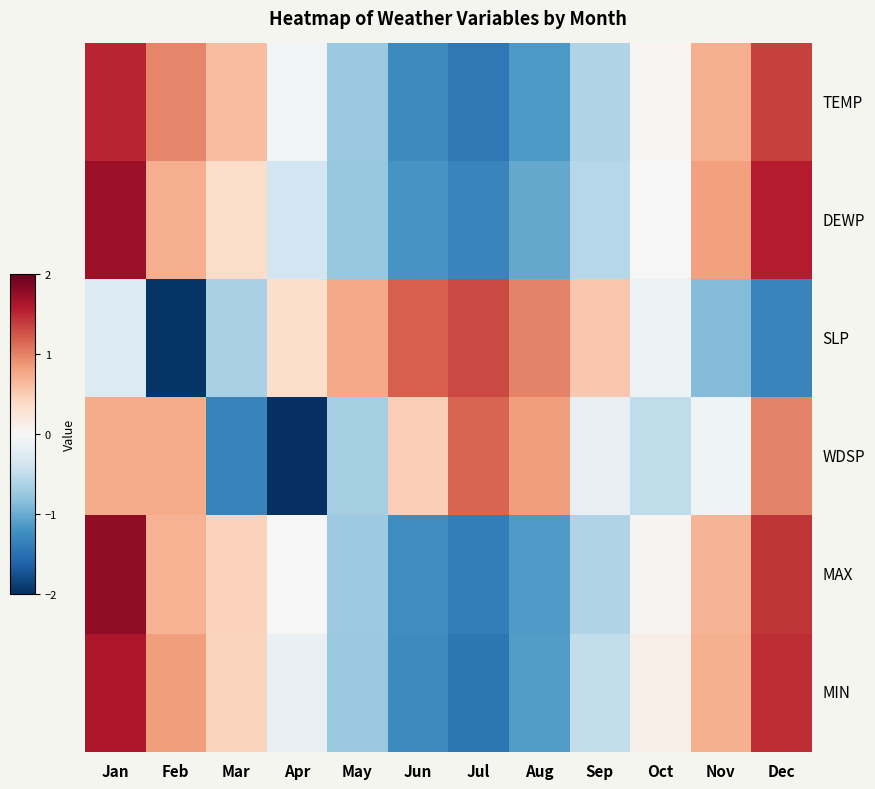

What is the total value across all series at Sep?

-1.9